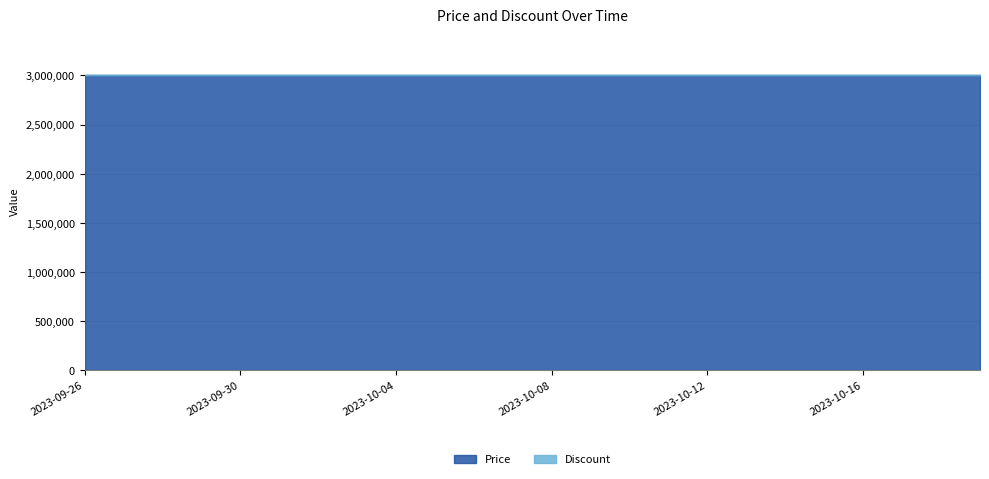

True or false: Discount and Price cross at least once.

False